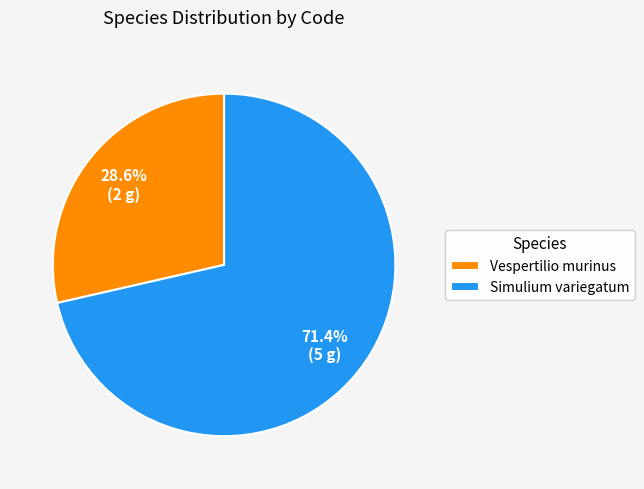

What is the majority slice?

Simulium variegatum